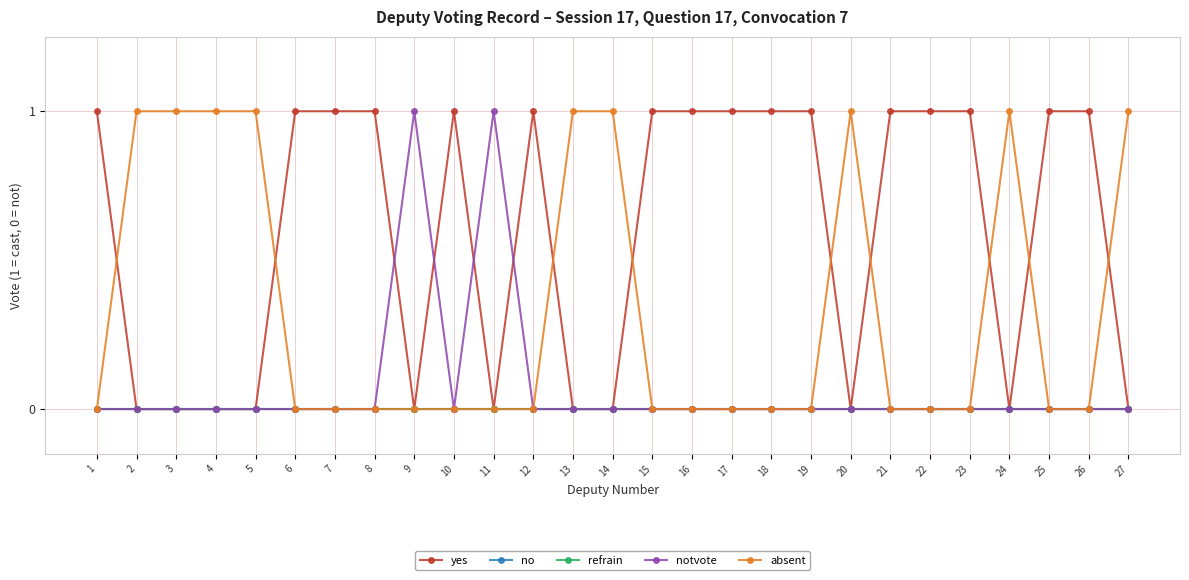

At how many categories does at least one series exceed 0?

27